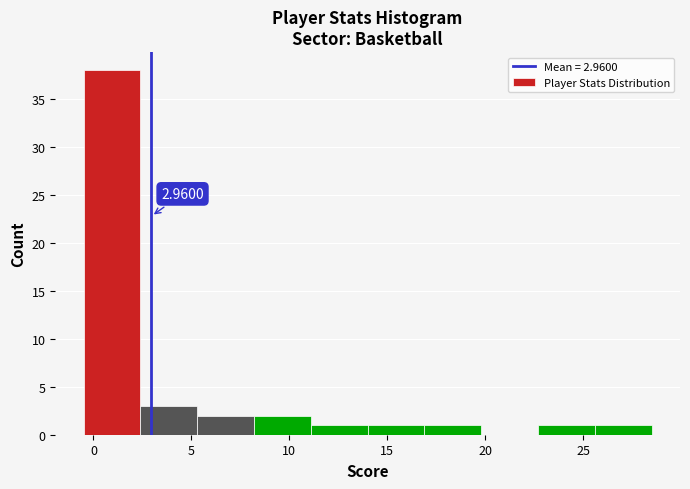

Which range on the x-axis has the tallest bar?

-0.5 to 2.4